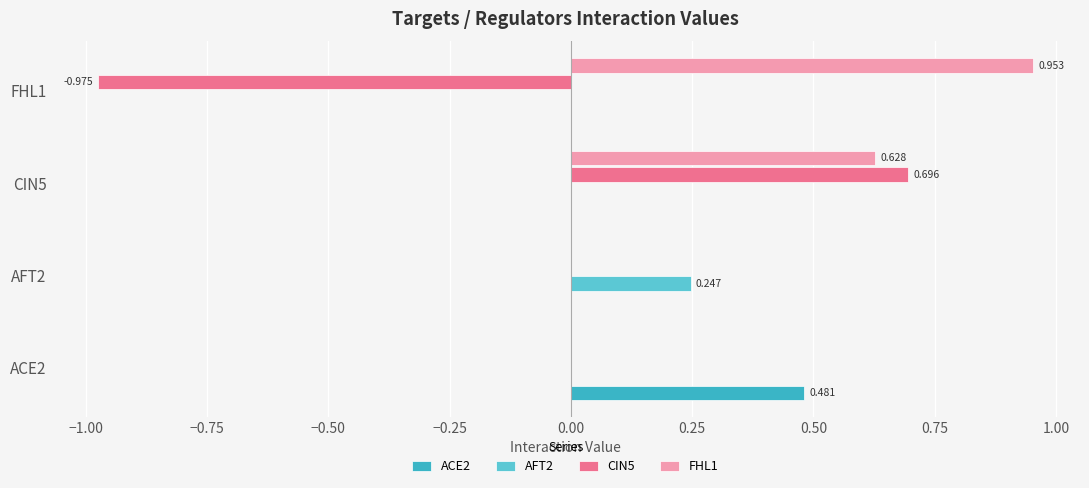

Is the value of ACE2 at ACE2 greater than the value of AFT2 at FHL1?

Yes